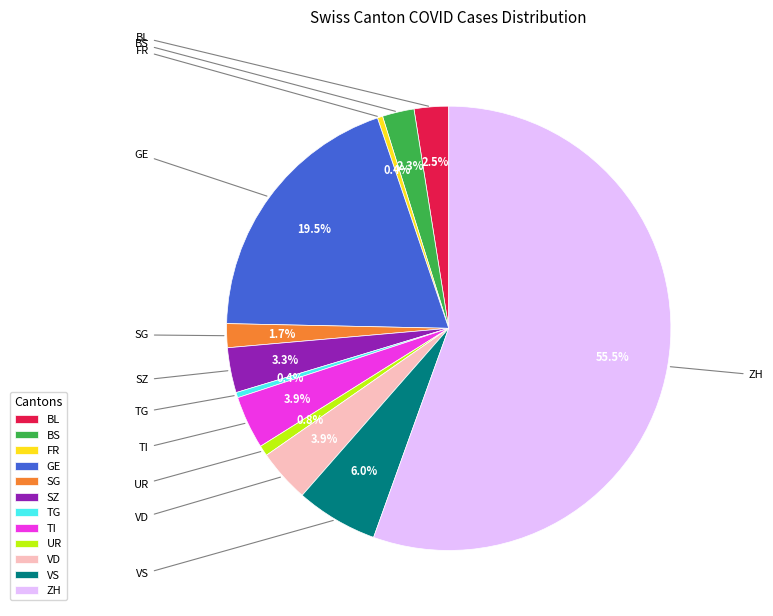

What is the ratio of the value at GE to the value at UR?

25.2